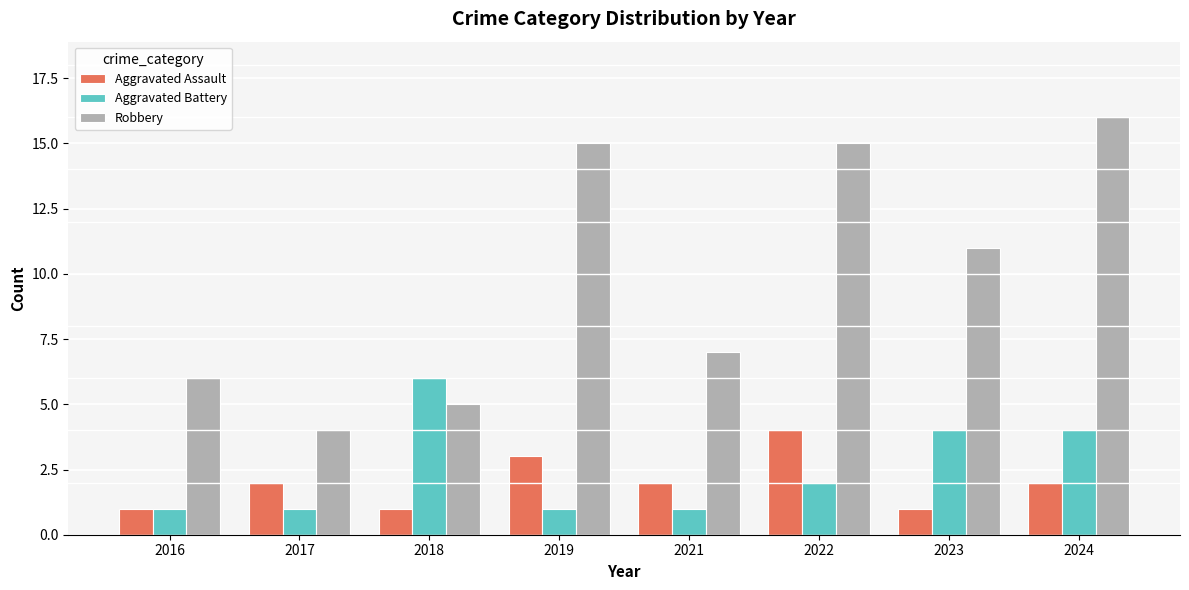

Is it true that Aggravated Assault equals 4 at 2022?

True